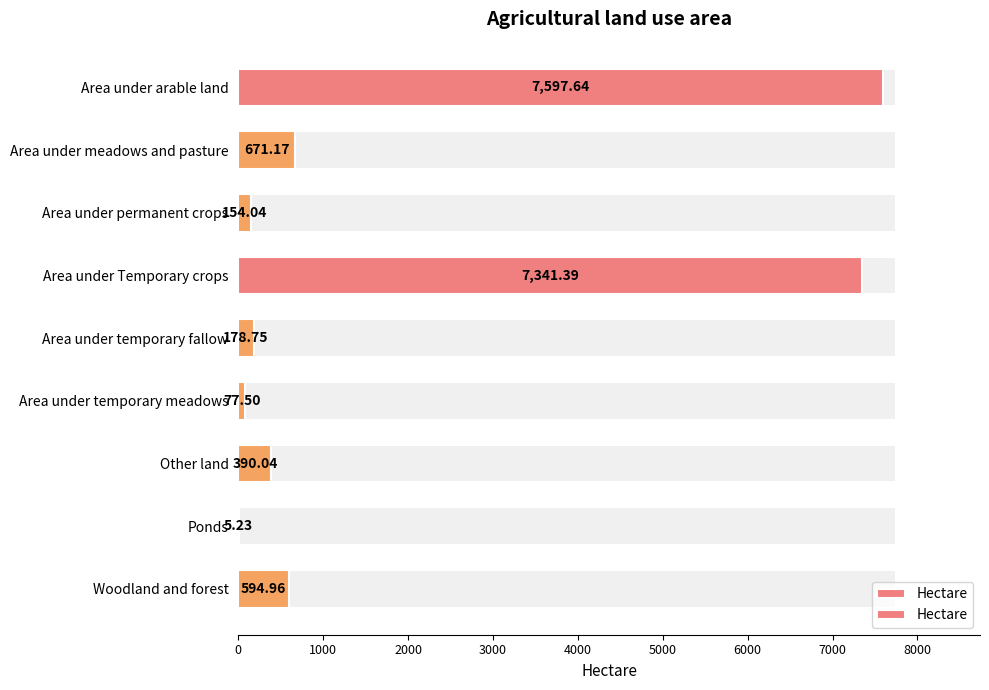

What is the value of the 6th bar from the left?

77.5